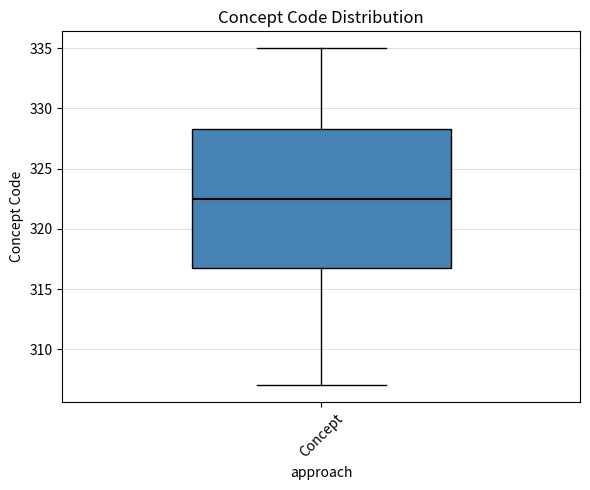

Where does the upper whisker of the box for Concept end on the y-axis? The values are not printed on the chart, so give them approximately, as read against the axis.

335.0